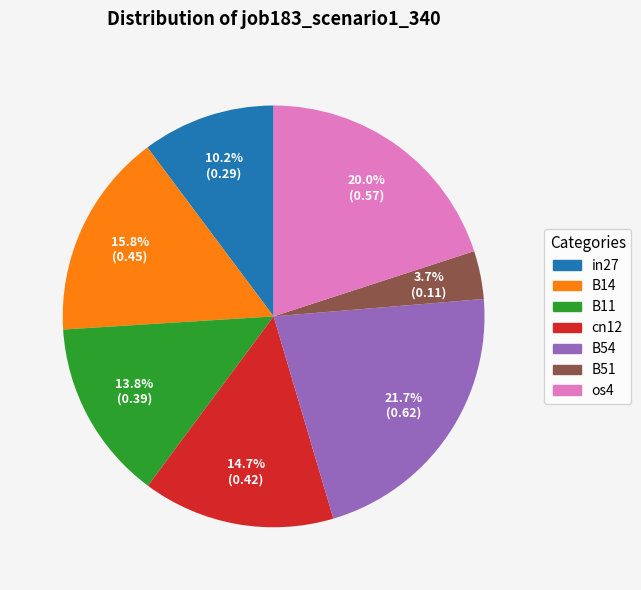

Between B51 and B11, which is larger?

B11